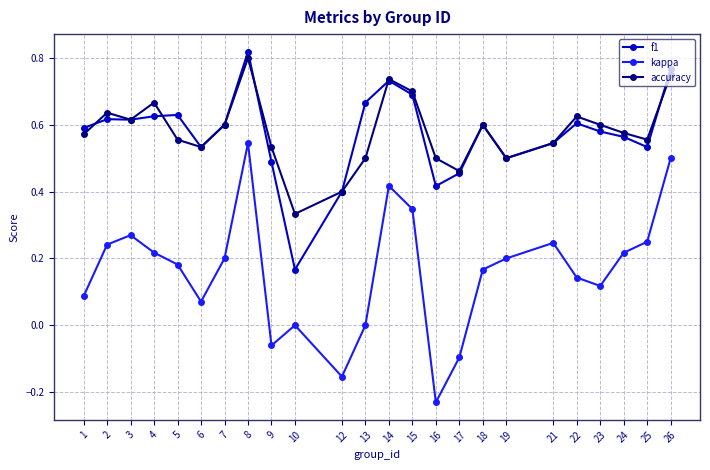

Where is the first local maximum for kappa?

3